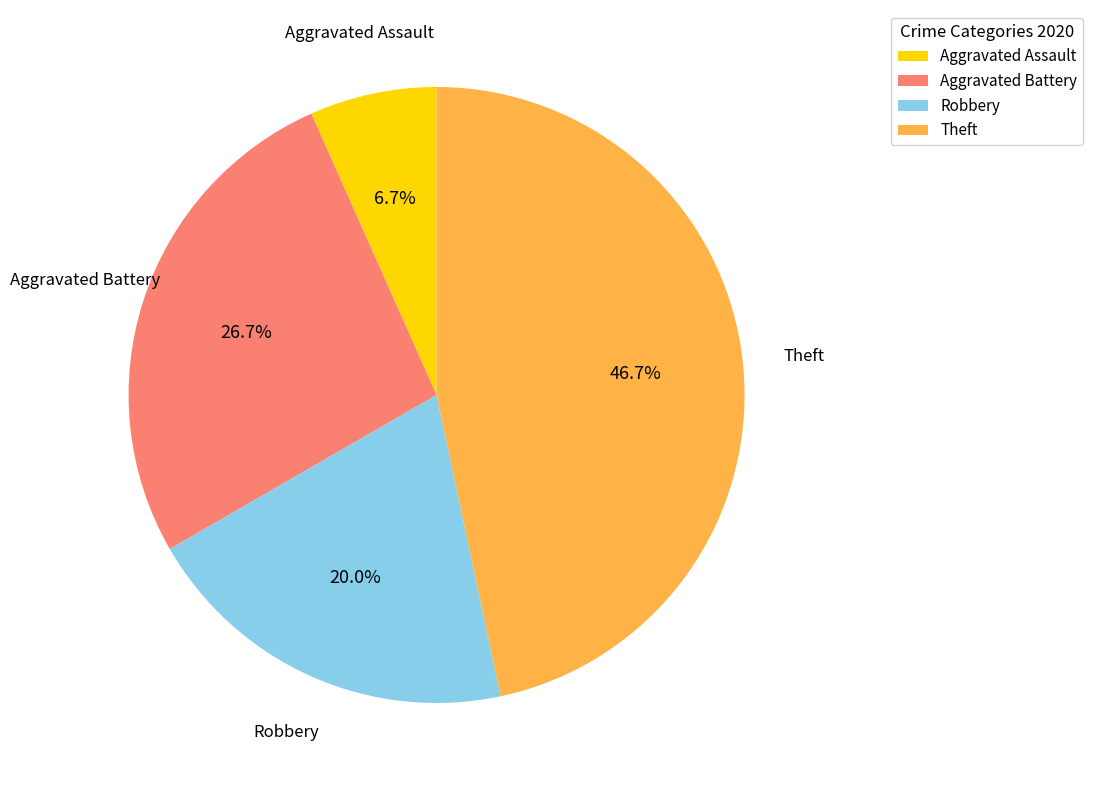

Do Aggravated Battery and Robbery together represent more than half of the pie?

No